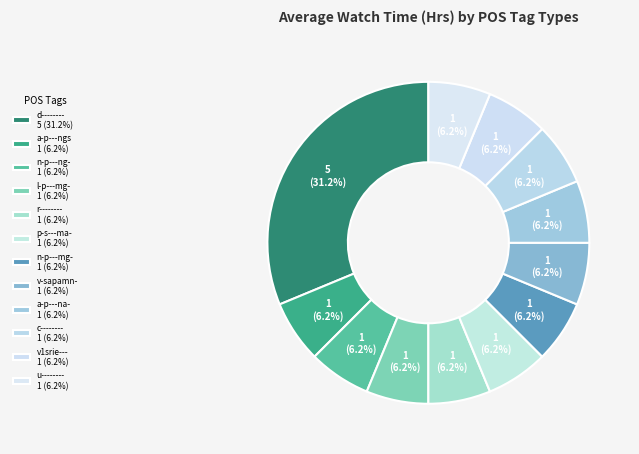

To the nearest percent, what is the average slice percentage?

8%